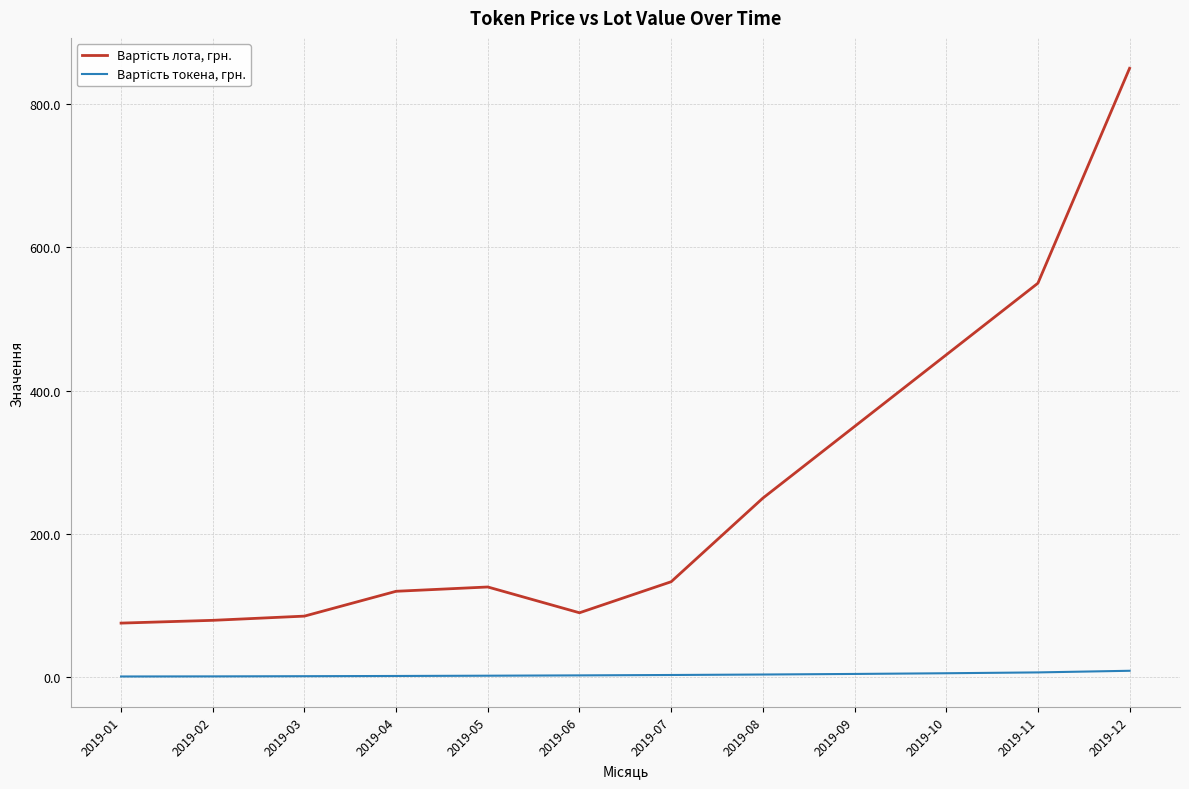

What is the greatest value displayed?

850.0